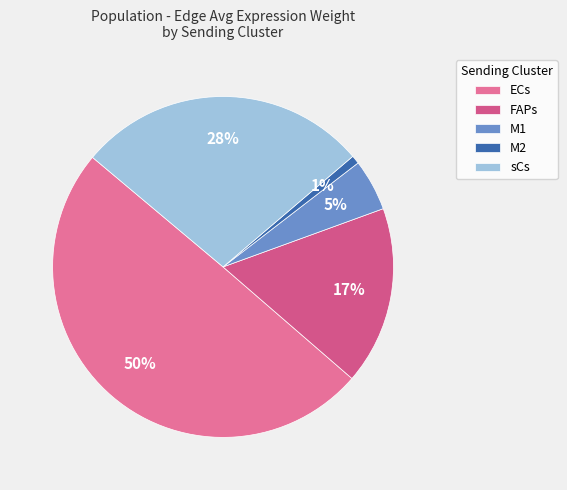

What is the smallest slice in the pie chart?

M2